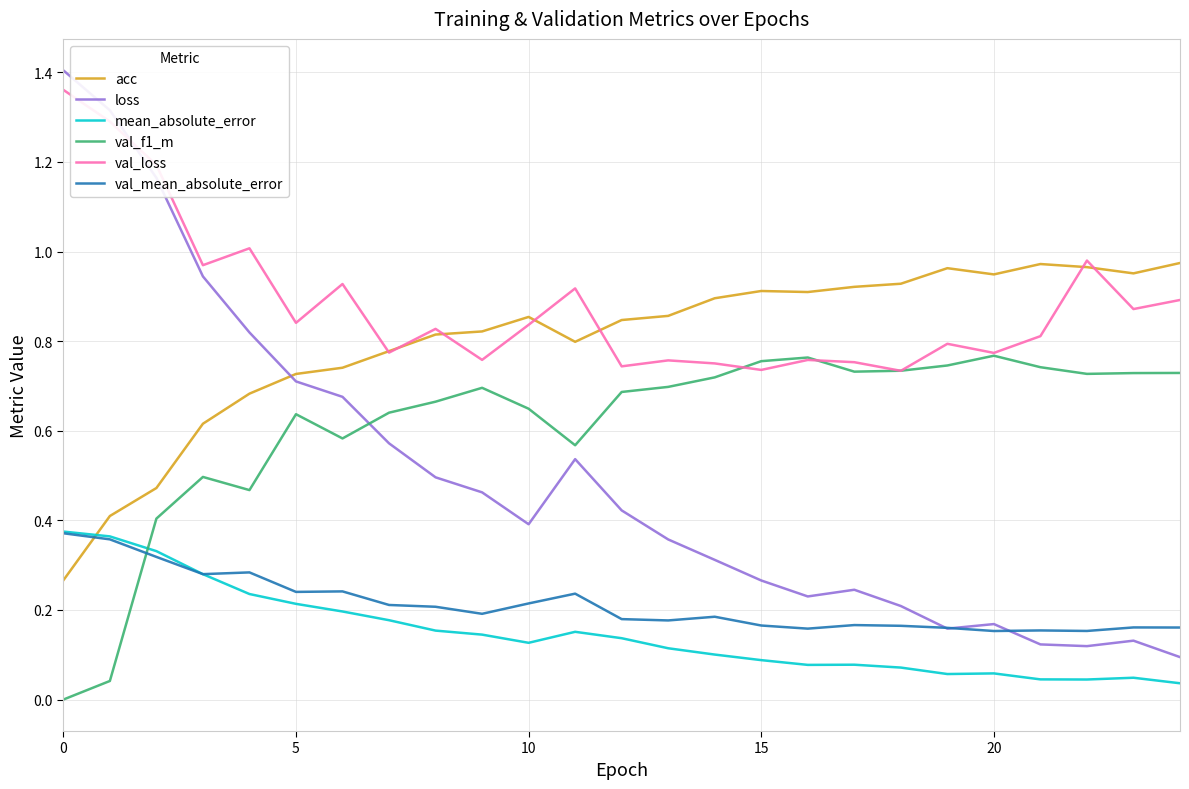

Which series has the largest range (max minus min)?

loss